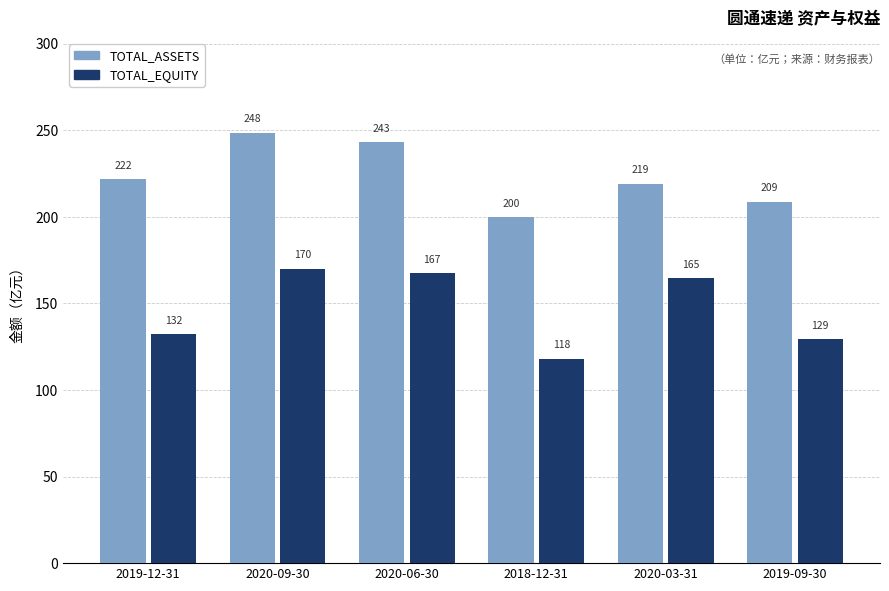

What is the maximum value shown in the chart?

248.4